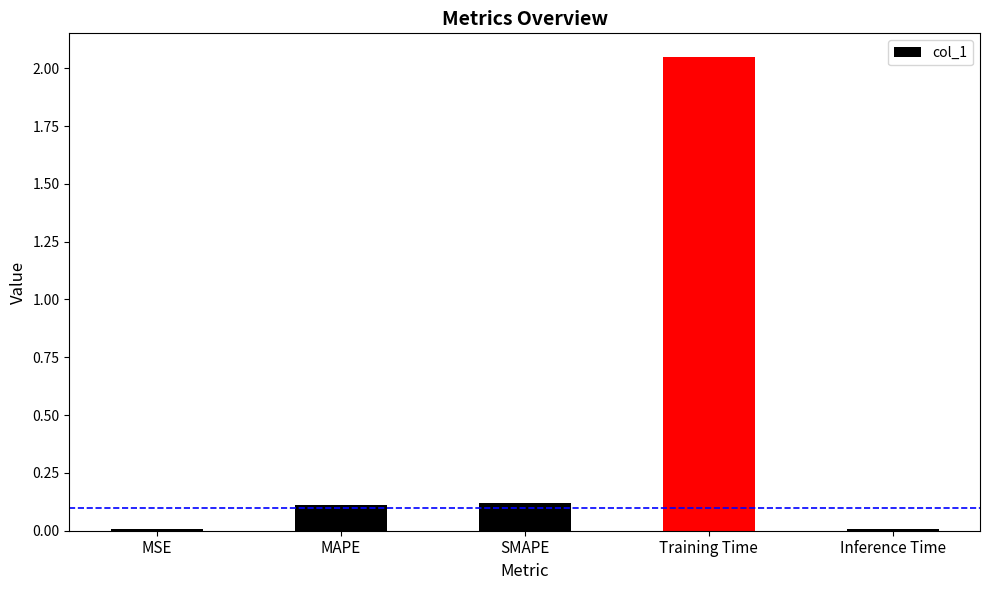

List the labels in order of value, smallest first.

Inference Time, MSE, MAPE, SMAPE, Training Time